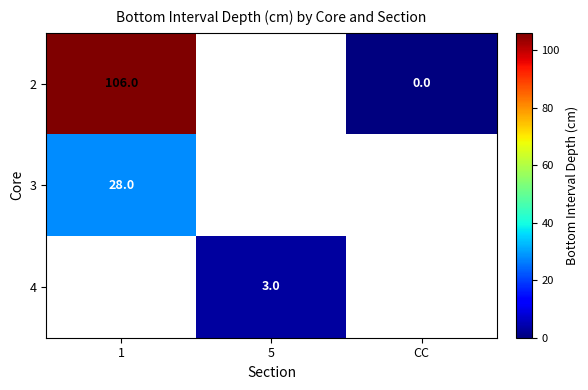

What is the maximum value shown in the chart?

106.0